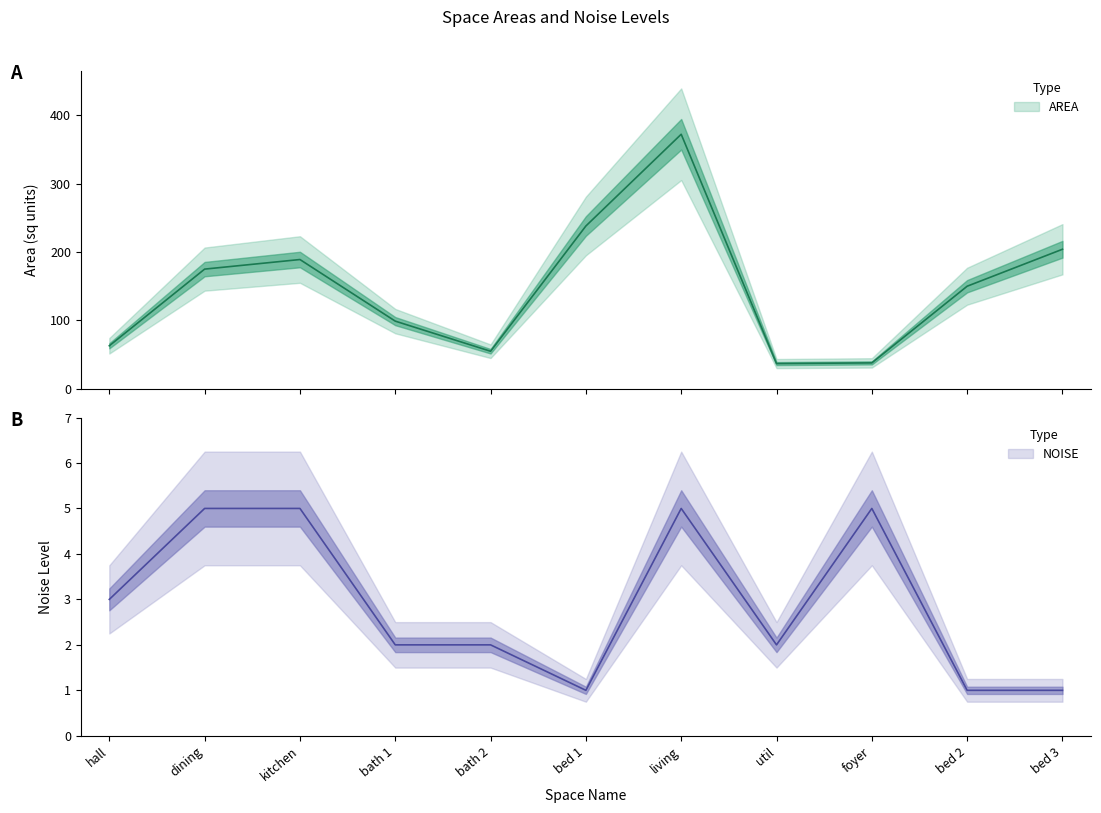

Where does the NOISE series first go above 2?

hall